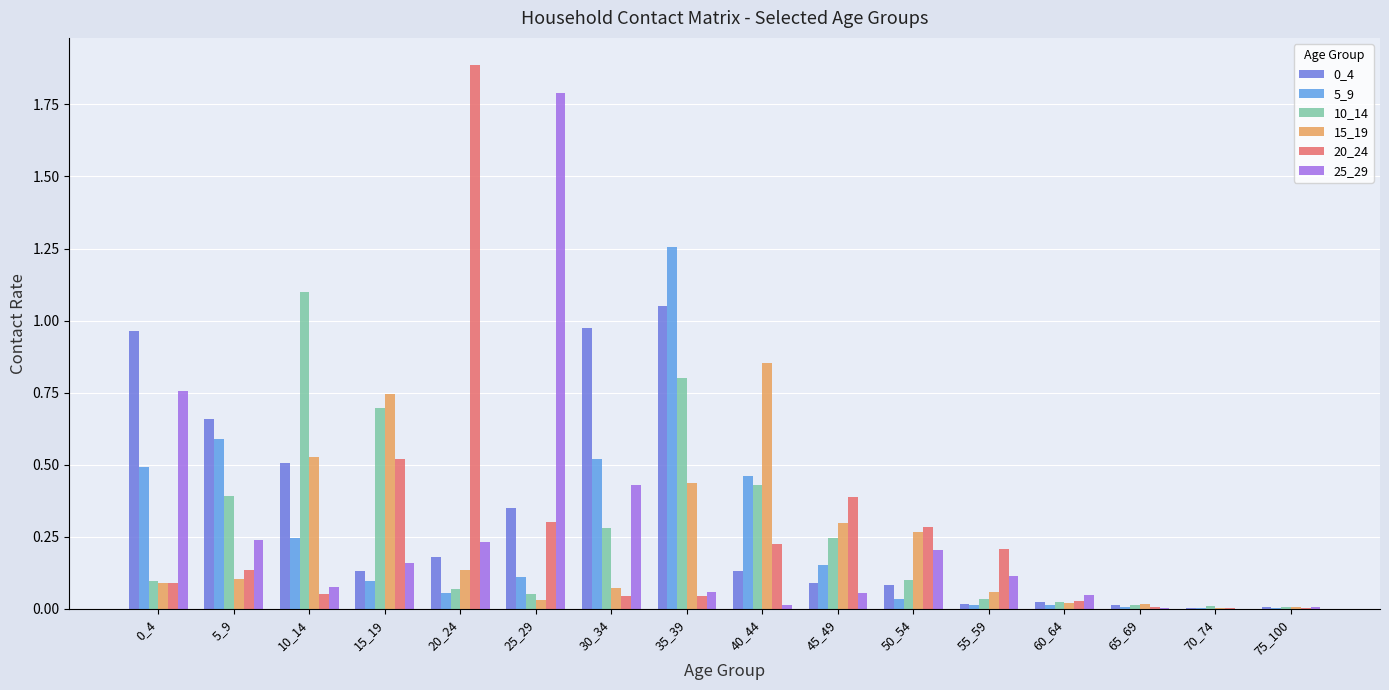

What is the sum of all 0_4 values?

5.2